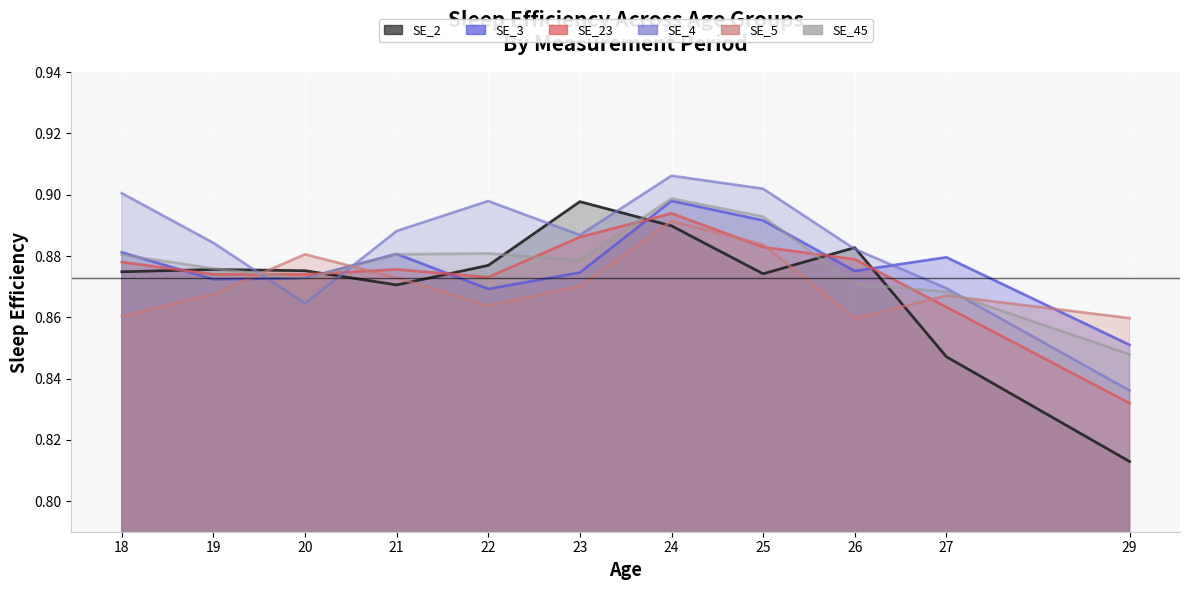

Reading right to left, transcribe all the data shown in this chart.

SE_2: 0.8	0.8	0.9	0.9	0.9	0.9	0.9	0.9	0.9	0.9	0.9
SE_3: 0.8	0.9	0.9	0.9	0.9	0.9	0.9	0.9	0.9	0.9	0.9
SE_23: 0.8	0.8	0.9	0.9	0.9	0.9	0.9	0.9	0.9	0.9	0.9
SE_4: 0.8	0.9	0.9	0.9	0.9	0.9	0.9	0.9	0.9	0.9	0.9
SE_5: 0.8	0.9	0.9	0.9	0.9	0.9	0.9	0.9	0.9	0.9	0.9
SE_45: 0.8	0.9	0.9	0.9	0.9	0.9	0.9	0.9	0.9	0.9	0.9